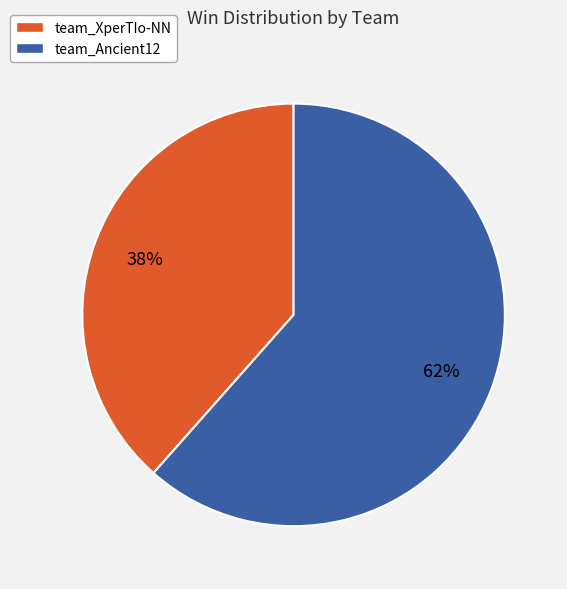

True or false: team_Ancient12 accounts for 62% of the total.

True